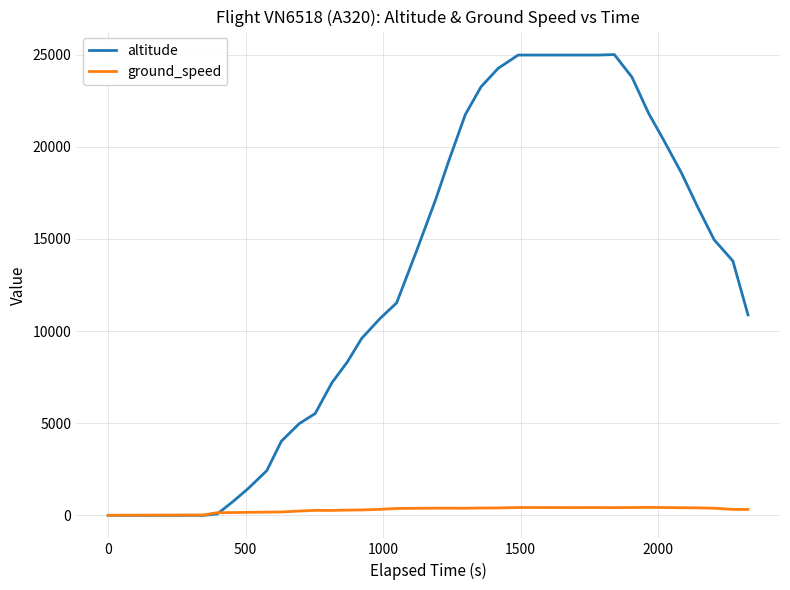

Which series has the largest range (max minus min)?

altitude